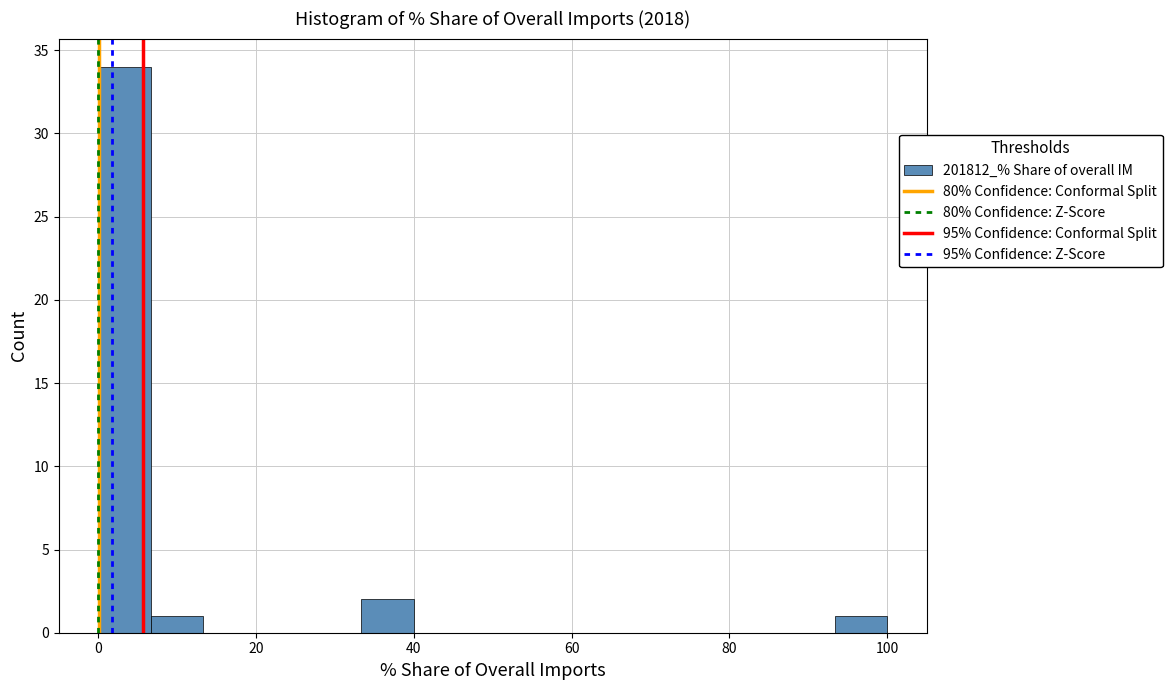

Read against the x-axis, roughly where is the centre of the tallest bar?

4